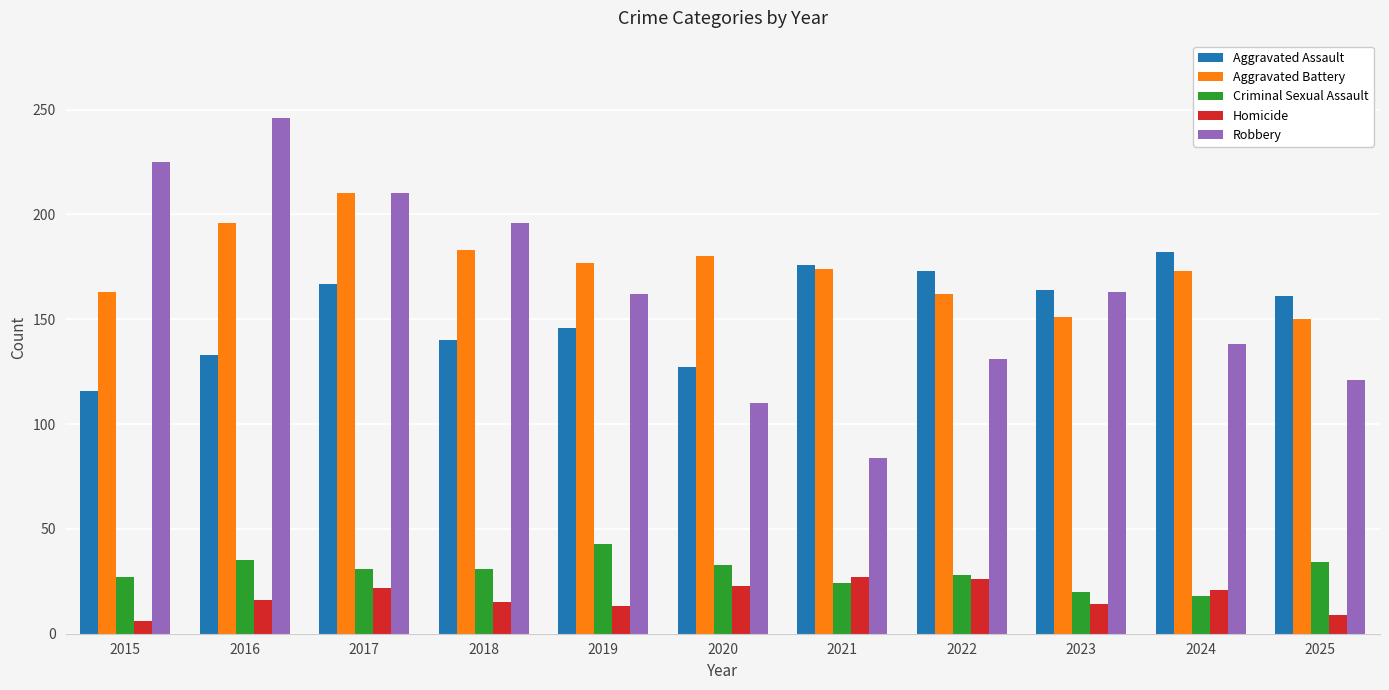

At 2019, list the series in order from smallest to largest.

Homicide, Criminal Sexual Assault, Aggravated Assault, Robbery, Aggravated Battery